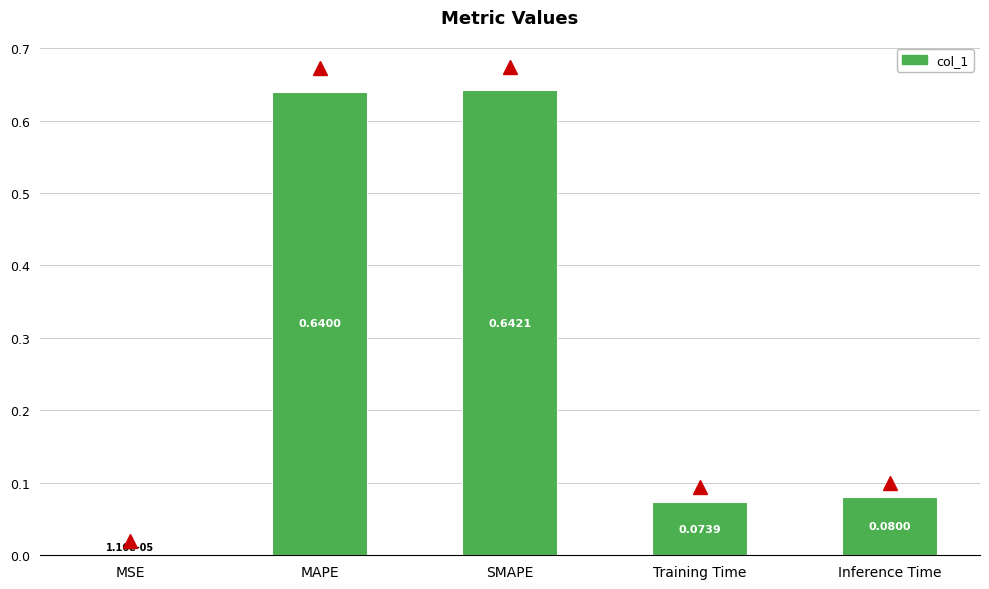

Where is the data nearest to the value 0?

MSE